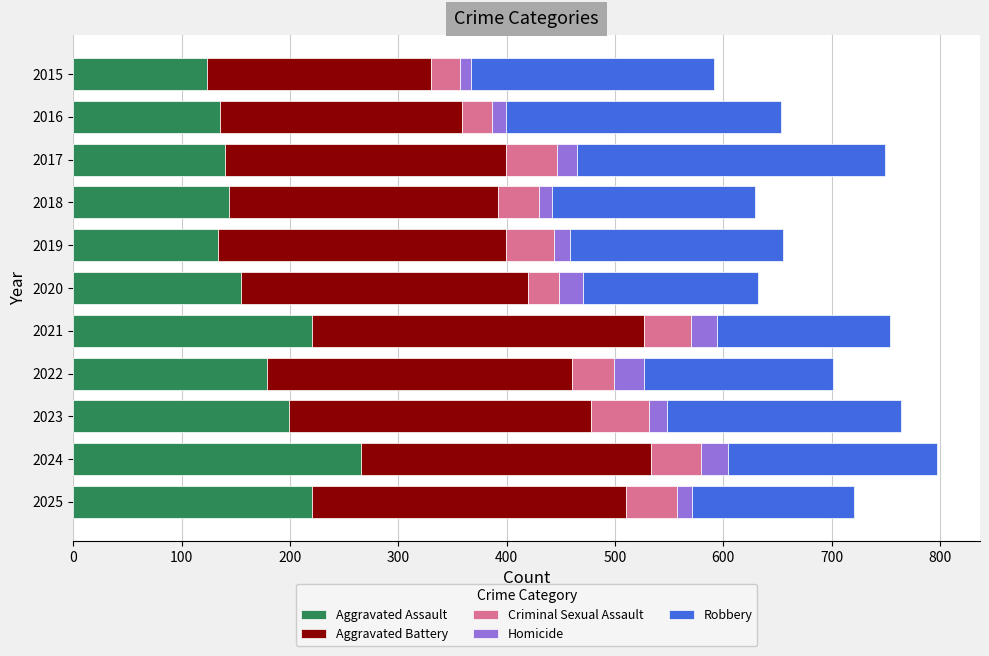

At which label does Aggravated Assault reach its peak?

2024